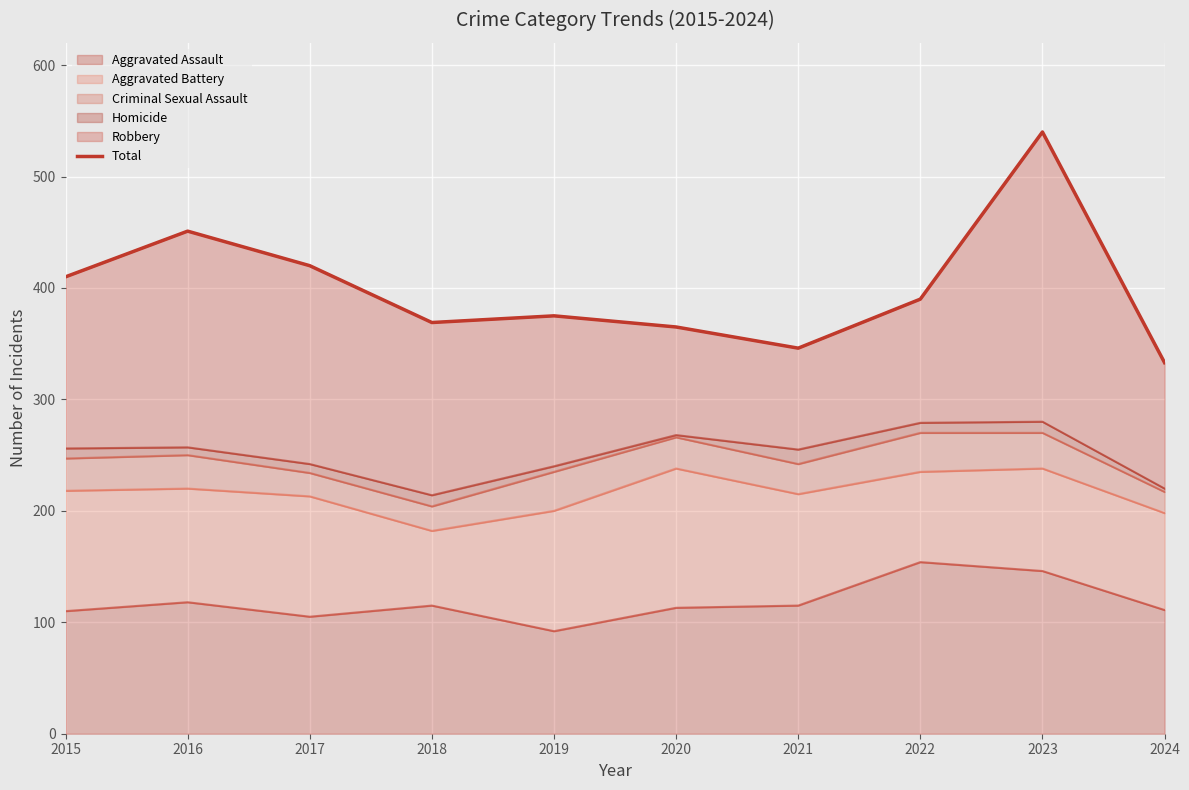

Between 2017 and 2023, which is larger?

2023